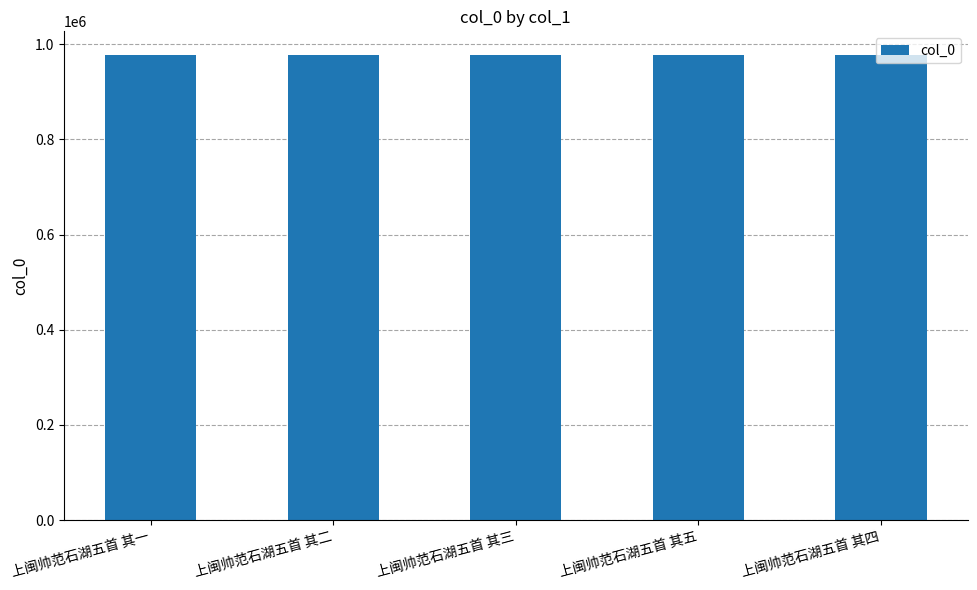

Does the chart contain any negative values?

No